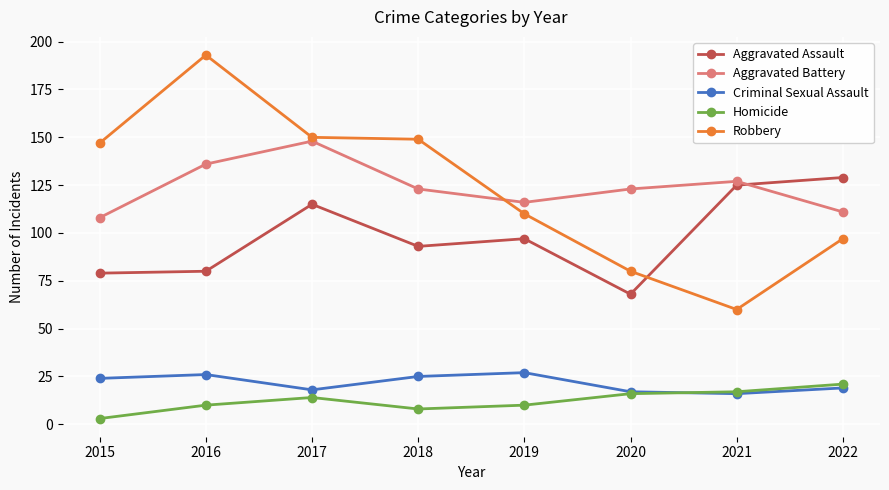

Reading right to left, transcribe all the data shown in this chart.

Aggravated Assault: 129	125	68	97	93	115	80	79
Aggravated Battery: 111	127	123	116	123	148	136	108
Criminal Sexual Assault: 19	16	17	27	25	18	26	24
Homicide: 21	17	16	10	8	14	10	3
Robbery: 97	60	80	110	149	150	193	147